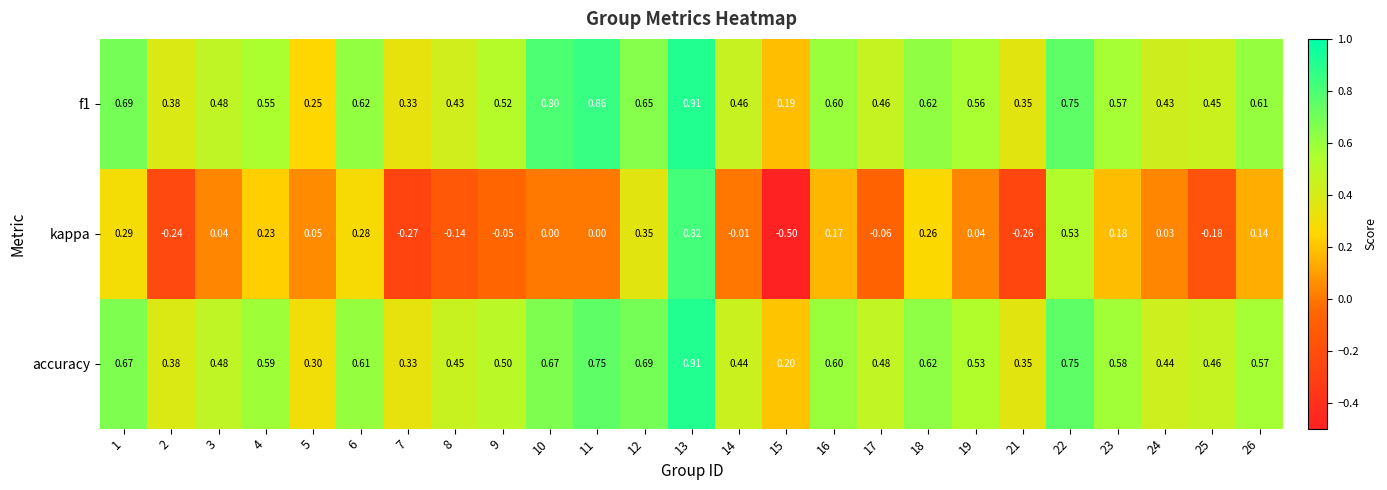

Is the value of accuracy at 11 greater than the value of kappa at 8?

Yes